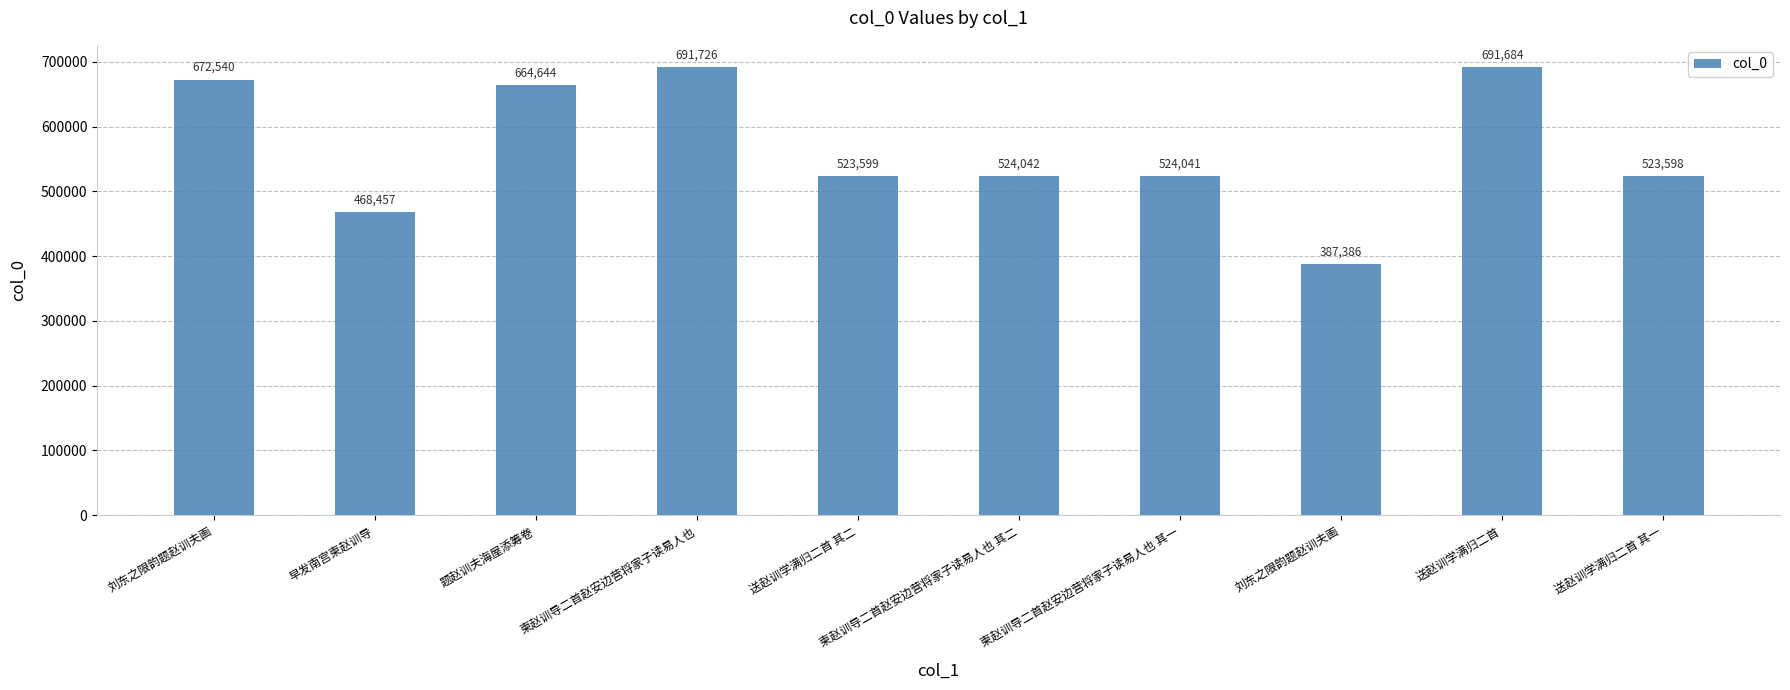

Count the number of data series in this chart.

1